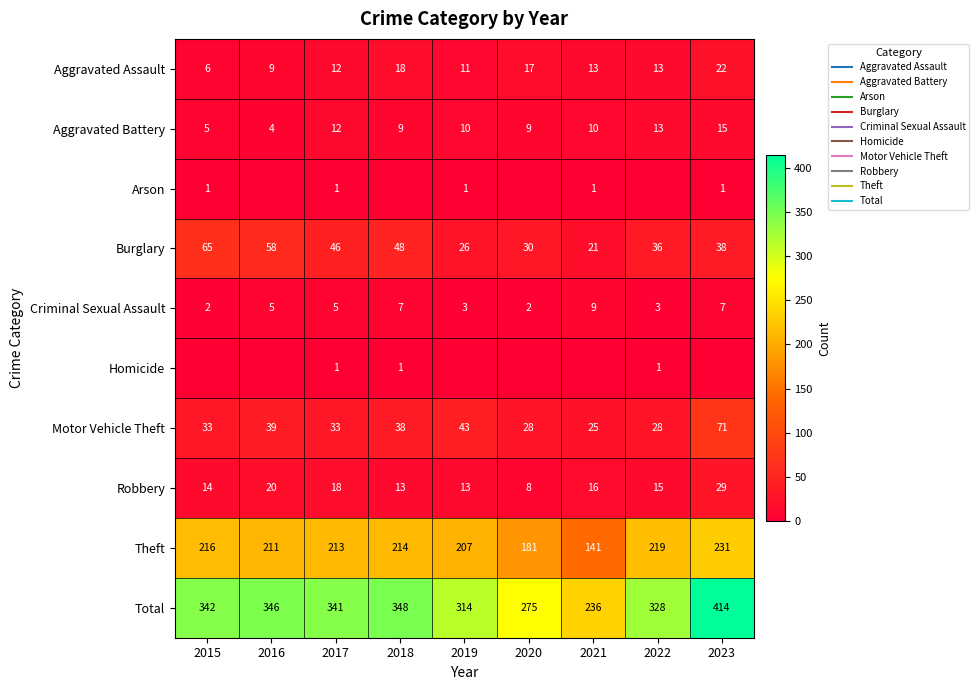

What is the minimum value for Aggravated Assault?

6